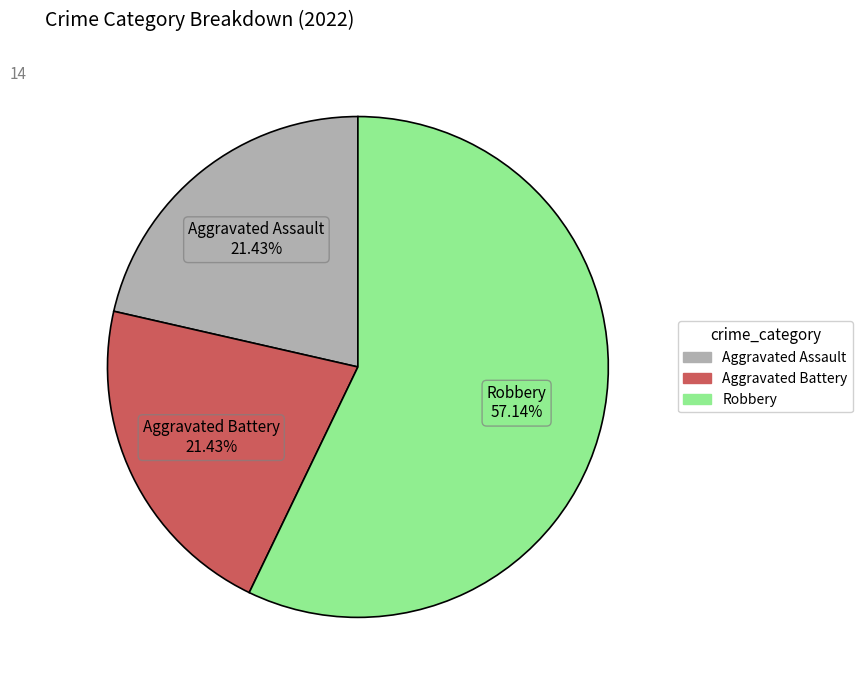

How many slices are in this pie chart?

3